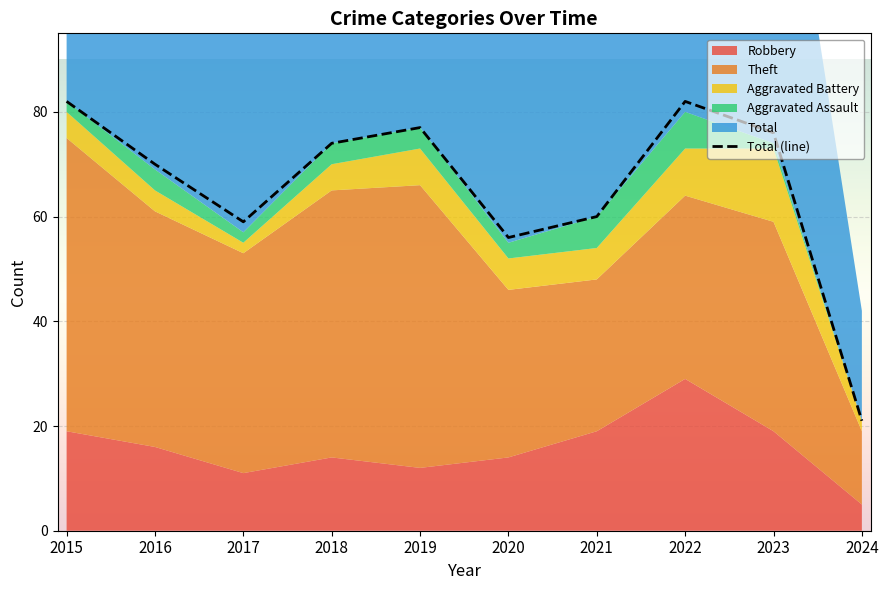

Rank the categories by value from highest to lowest.

2015, 2022, 2019, 2023, 2018, 2016, 2021, 2017, 2020, 2024